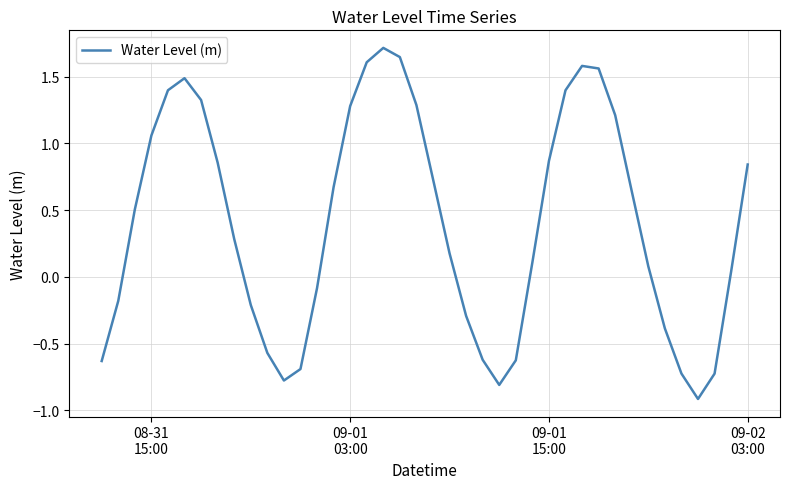

What is the difference between the maximum and minimum values?

2.6